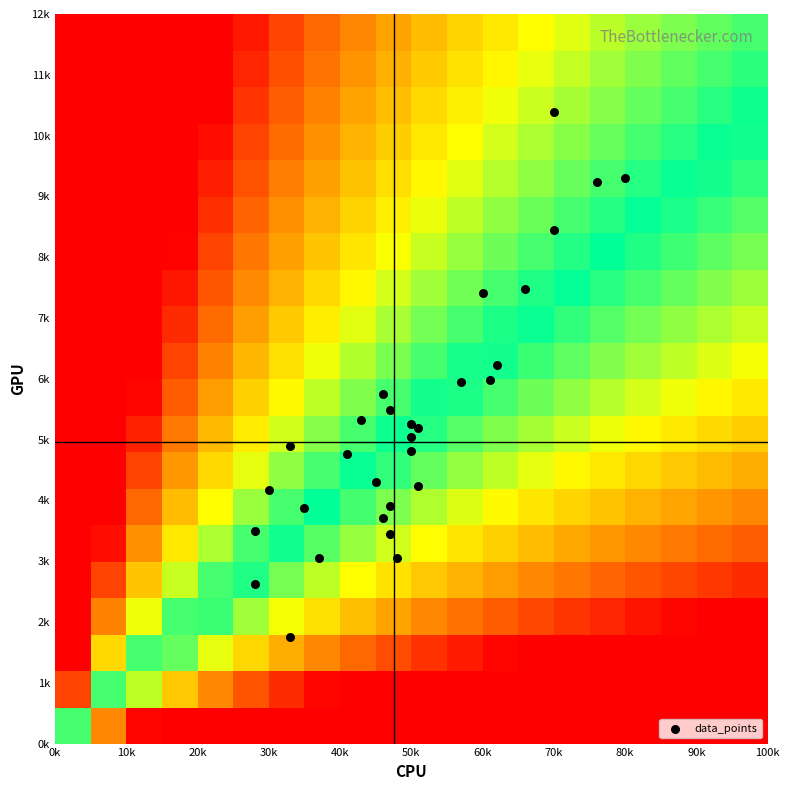

What is the maximum value shown in the chart?

10380